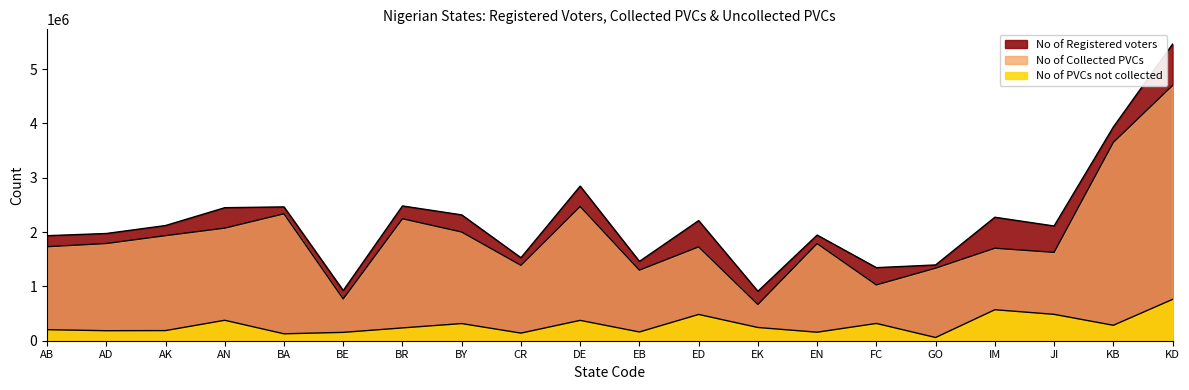

Which series has the largest range (max minus min)?

No of Registered voters